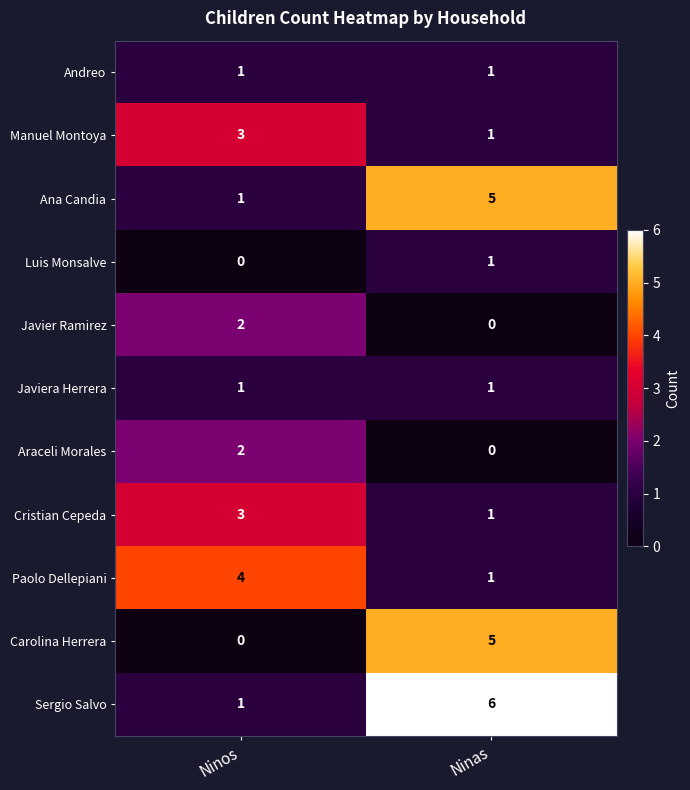

Reading left to right, what are all the values shown in this chart?

Andreo: Ninos=1	Ninas=1
Manuel Montoya: Ninos=3	Ninas=1
Ana Candia: Ninos=1	Ninas=5
Luis Monsalve: Ninos=0	Ninas=1
Javier Ramirez: Ninos=2	Ninas=0
Javiera Herrera: Ninos=1	Ninas=1
Araceli Morales: Ninos=2	Ninas=0
Cristian Cepeda: Ninos=3	Ninas=1
Paolo Dellepiani: Ninos=4	Ninas=1
Carolina Herrera: Ninos=0	Ninas=5
Sergio Salvo: Ninos=1	Ninas=6